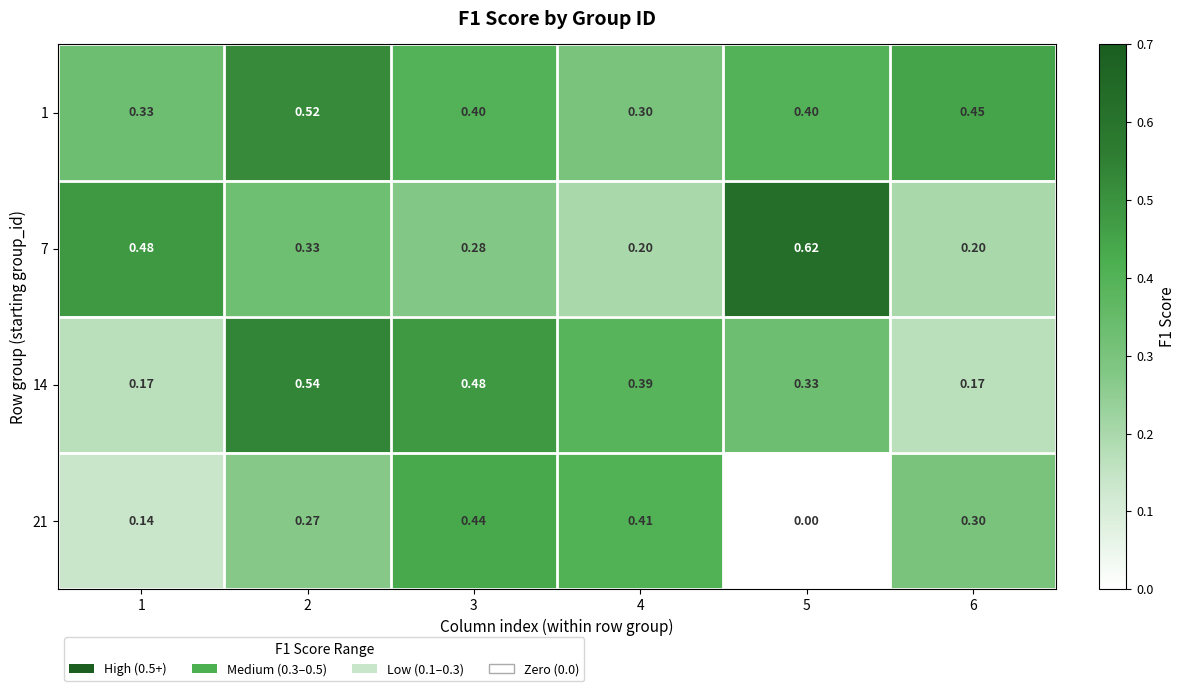

Count the number of data series in this chart.

4